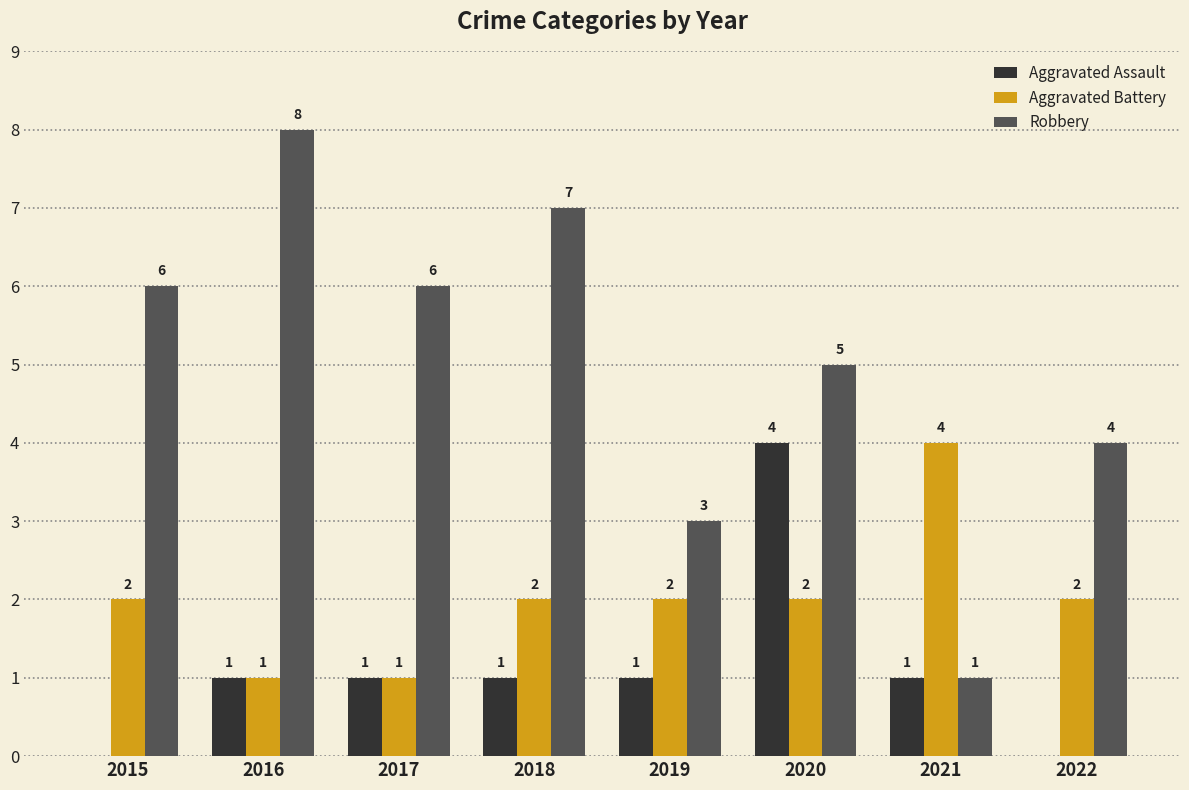

How many Aggravated Assault values are between 1 and 2?

5